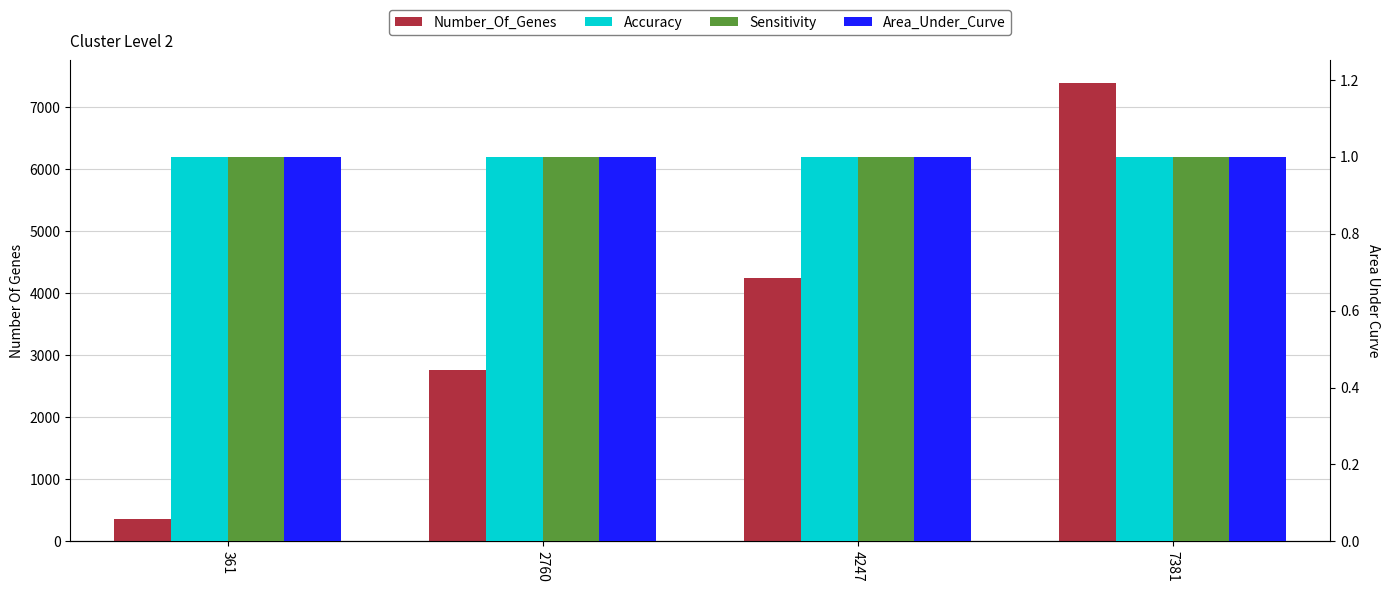

The Accuracy series shows 0 at 361. True or false?

False